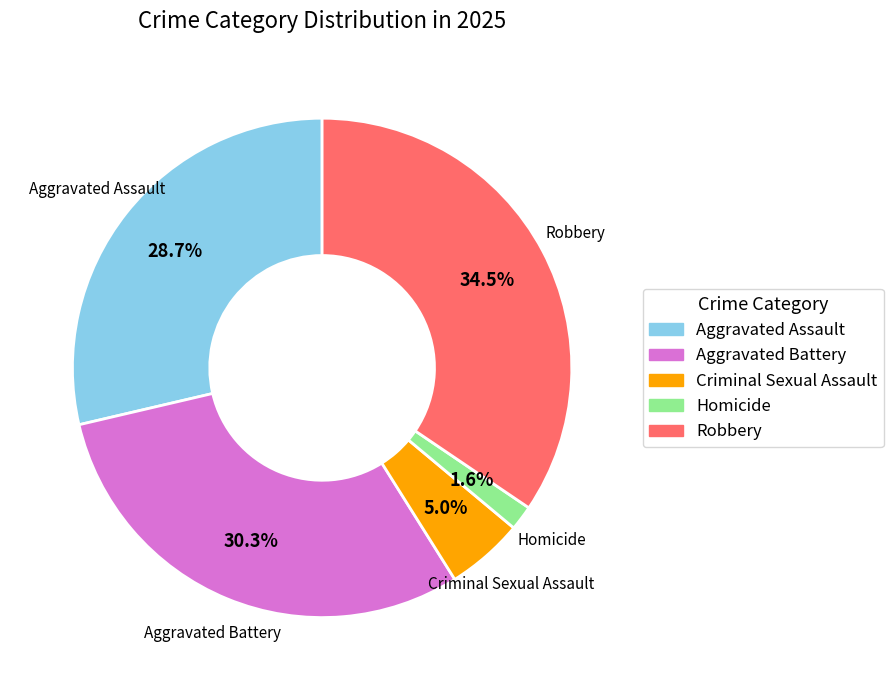

Between Robbery and Homicide, which is larger?

Robbery